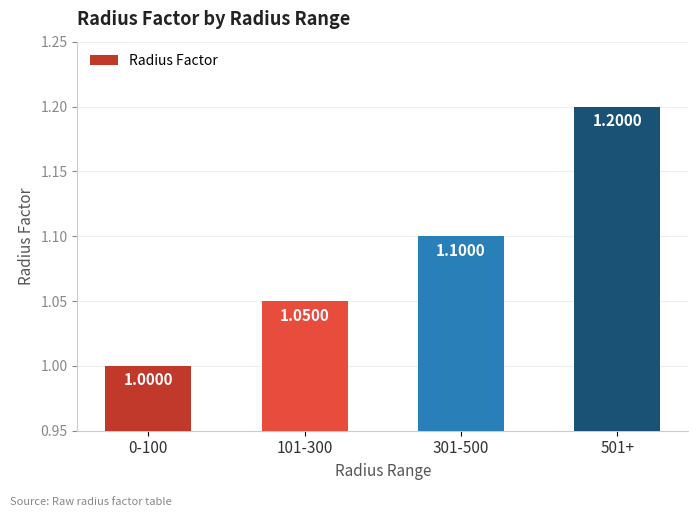

What is the average value?

1.1